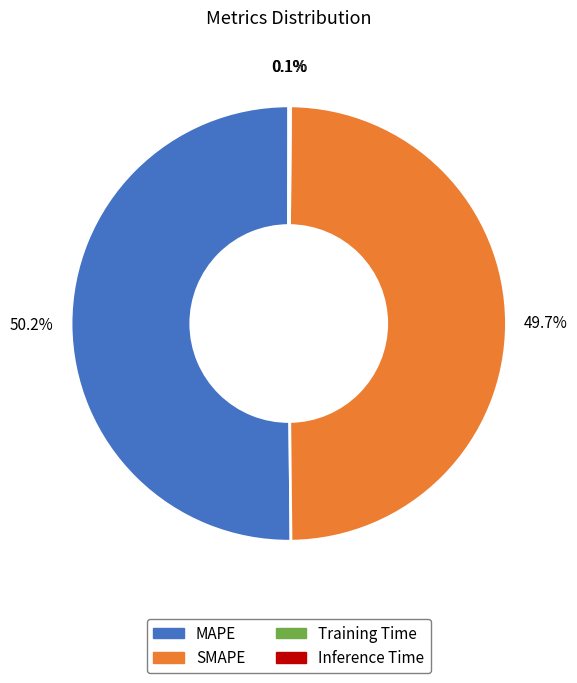

What is the ratio of the value at SMAPE to the value at MAPE?

1.0